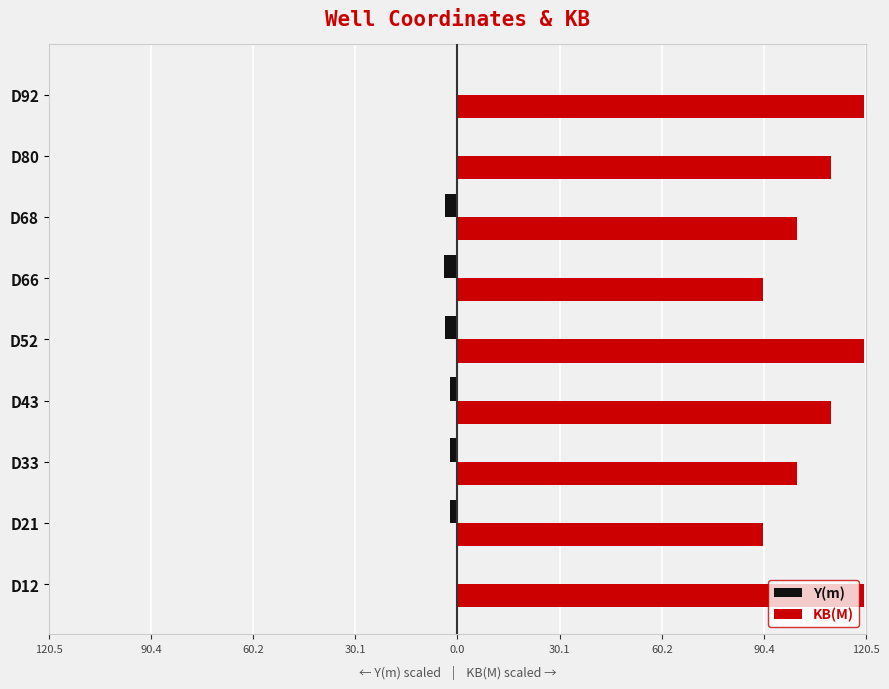

What are all the series names shown in the legend?

Y(m), KB(M)